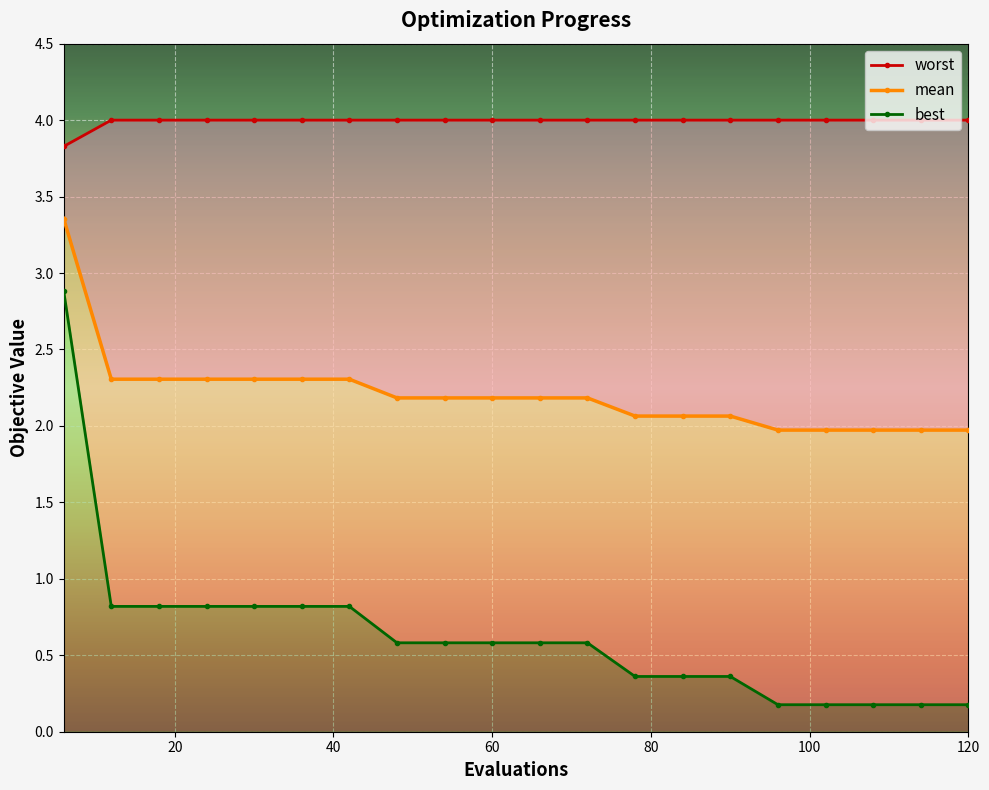

How many values in the mean series are below 2?

5